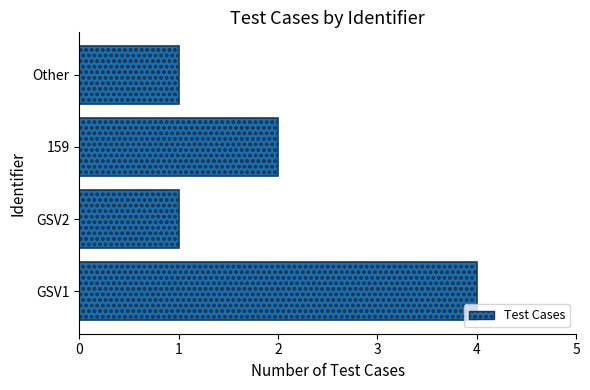

Which has a higher value, 159 or Other?

159